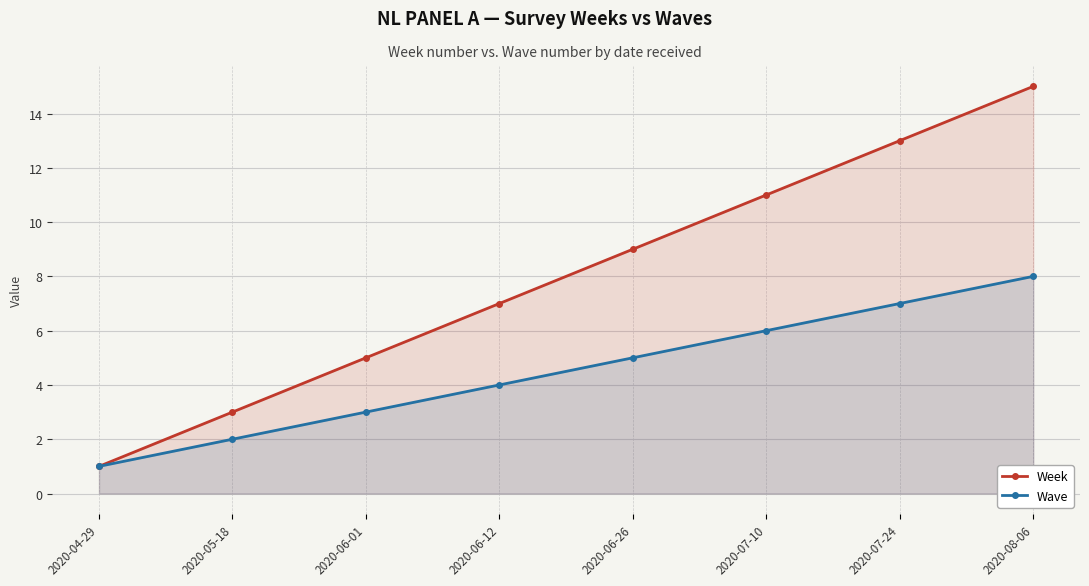

What value does the Wave series have at 2020-05-18?

2